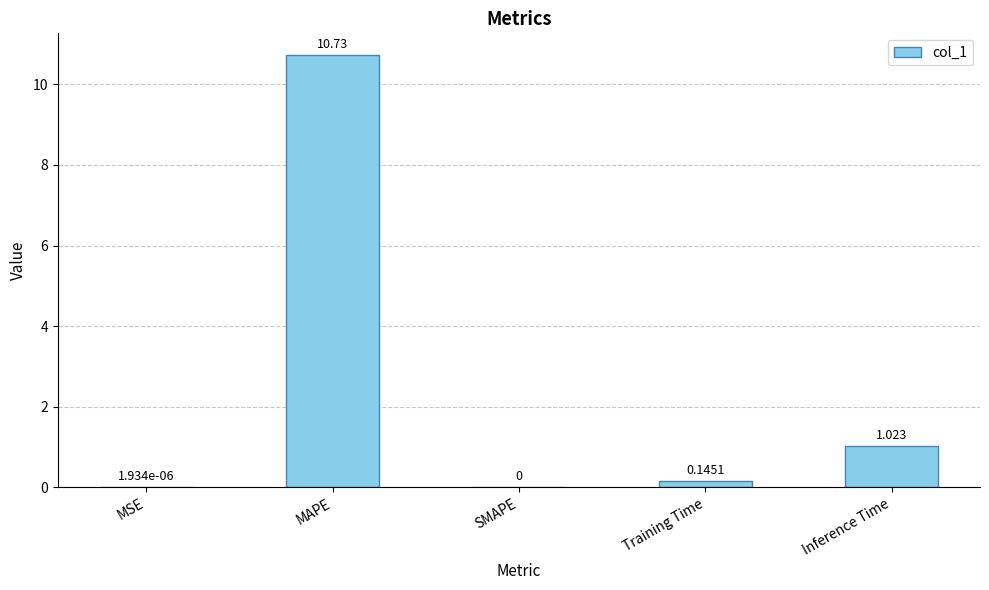

Which has a higher value, MAPE or MSE?

MAPE